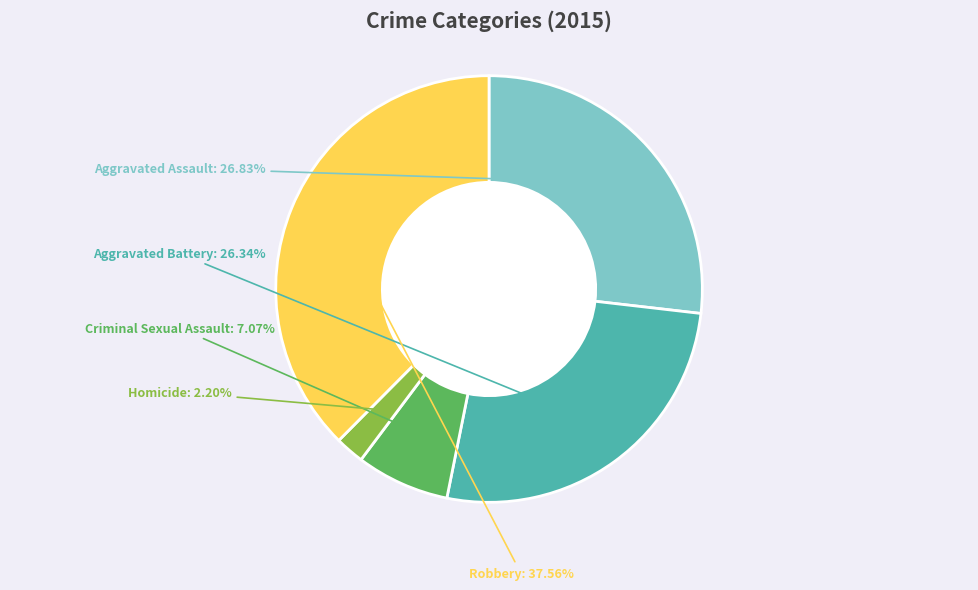

Which category has the smallest portion of the pie?

Homicide